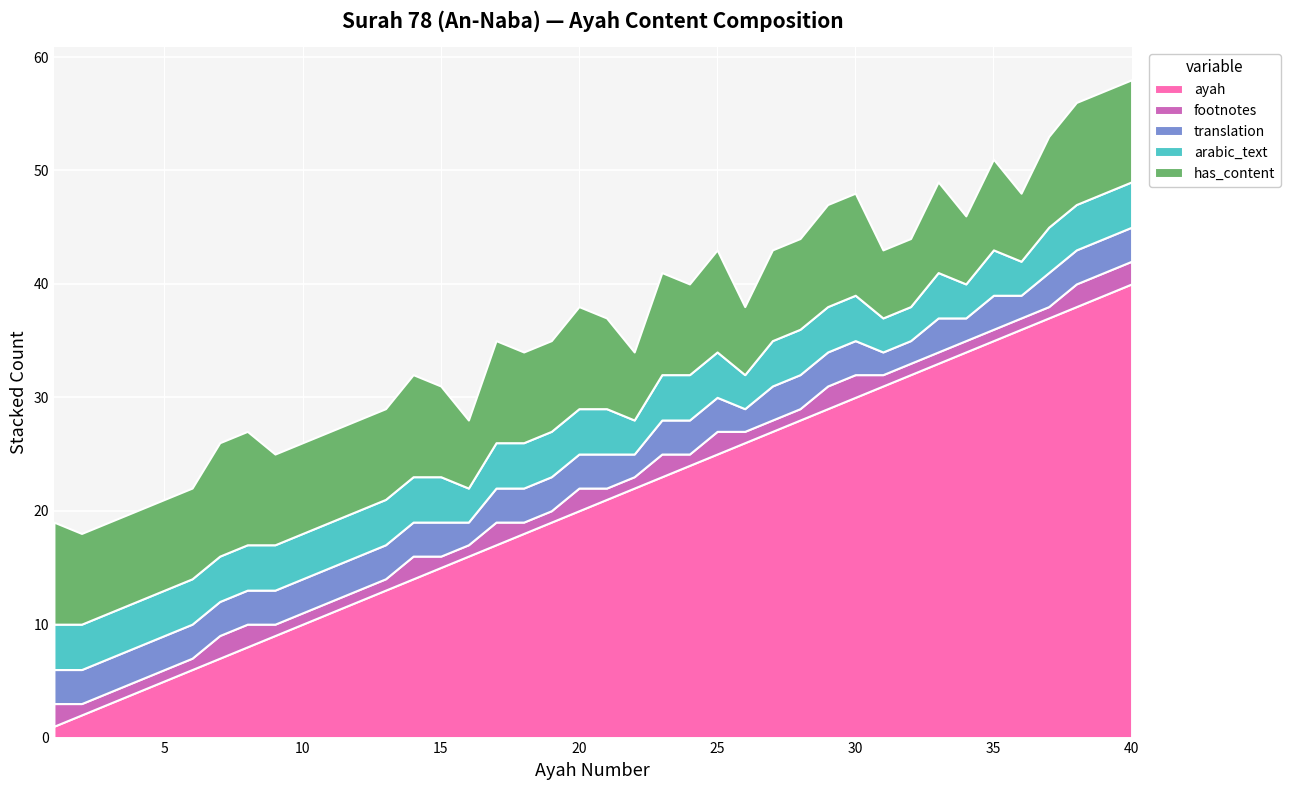

Reading left to right, extract all data points from this chart.

arabic_text: 4	4	4	4	4	4	4	4	4	4	4	4	4	4	4	3	4	4	4	4	4	3	4	4	4	3	4	4	4	4	3	3	4	3	4	3	4	4	4	4
translation: 3	3	3	3	3	3	3	3	3	3	3	3	3	3	3	2	3	3	3	3	3	2	3	3	3	2	3	3	3	3	2	2	3	2	3	2	3	3	3	3
footnotes: 2	1	1	1	1	1	2	2	1	1	1	1	1	2	1	1	2	1	1	2	1	1	2	1	2	1	1	1	2	2	1	1	1	1	1	1	1	2	2	2
has_content: 9	8	8	8	8	8	10	10	8	8	8	8	8	9	8	6	9	8	8	9	8	6	9	8	9	6	8	8	9	9	6	6	8	6	8	6	8	9	9	9
ayah: 1	2	3	4	5	6	7	8	9	10	11	12	13	14	15	16	17	18	19	20	21	22	23	24	25	26	27	28	29	30	31	32	33	34	35	36	37	38	39	40